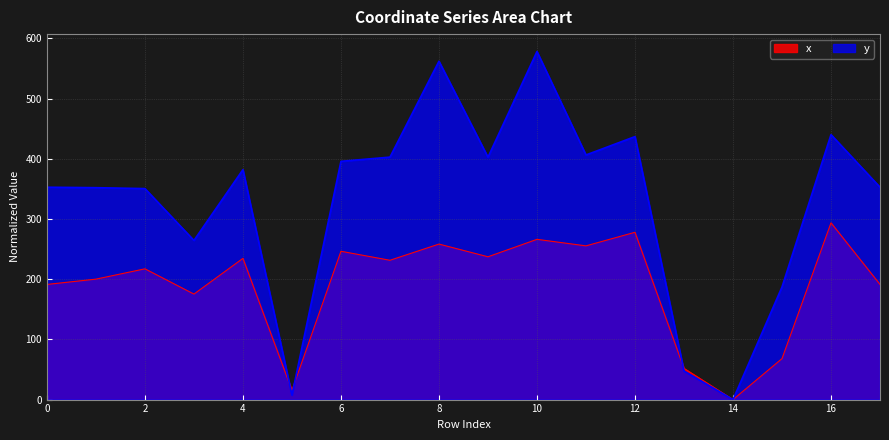

At which category does x reach its first local peak?

2